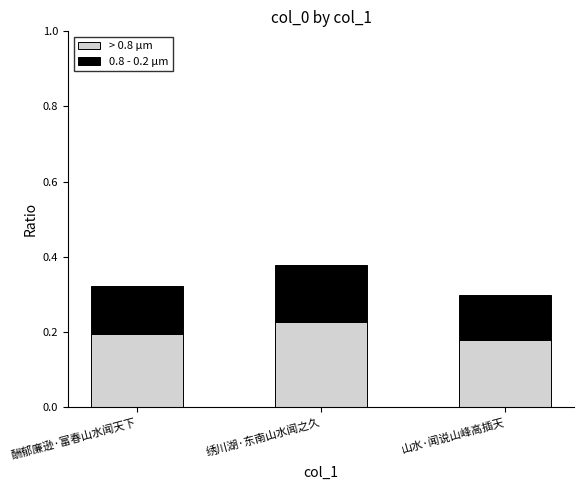

Which category has the highest value in the > 0.8 µm series?

绣川湖·东南山水闻之久